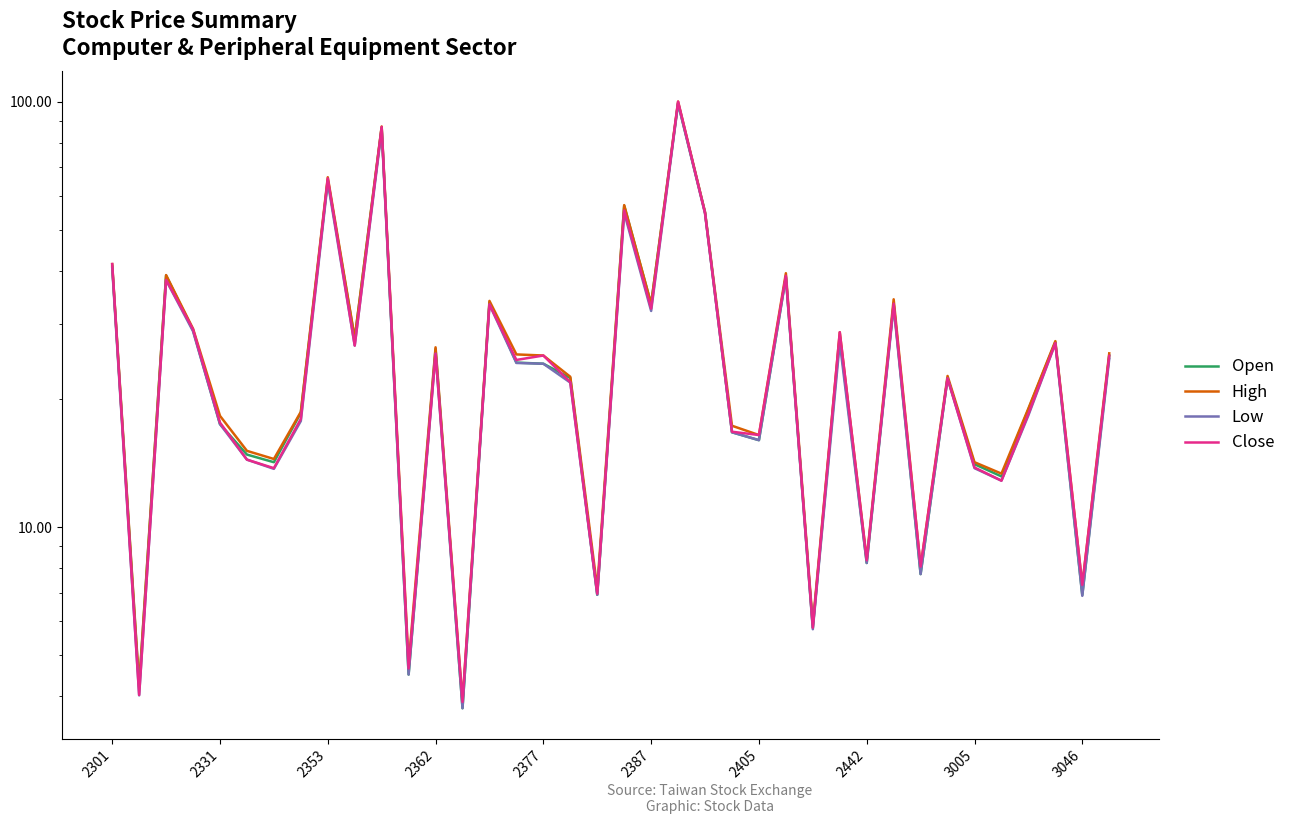

Which series has the largest range (max minus min)?

Close